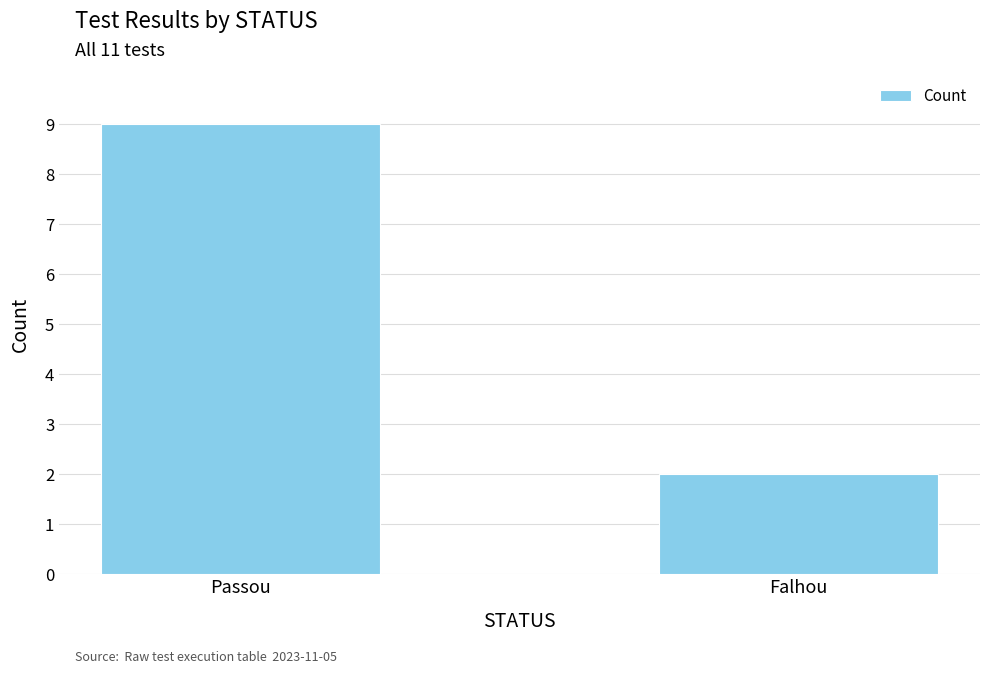

Reading left to right, what are all the values shown in this chart?

Passou=9	Falhou=2